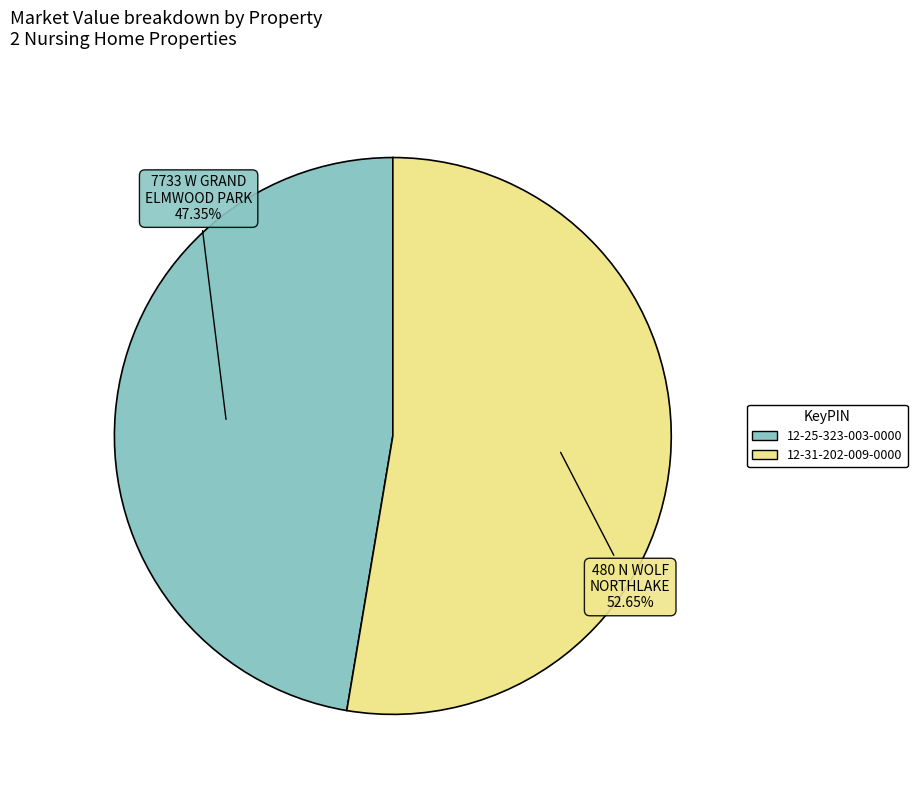

What percentage is NOT represented by 12-25-323-003-0000?

52.6%